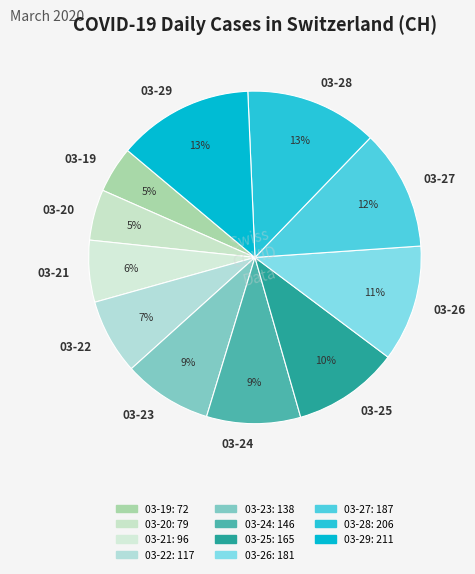

Do 03-26 and 03-24 together represent more than half of the pie?

No